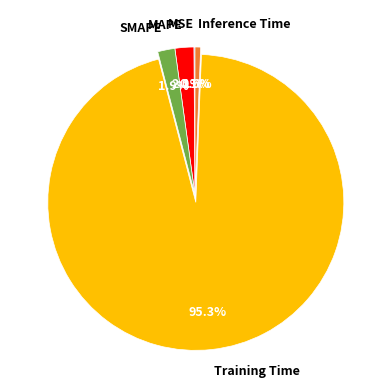

Which slice is the largest?

Training Time